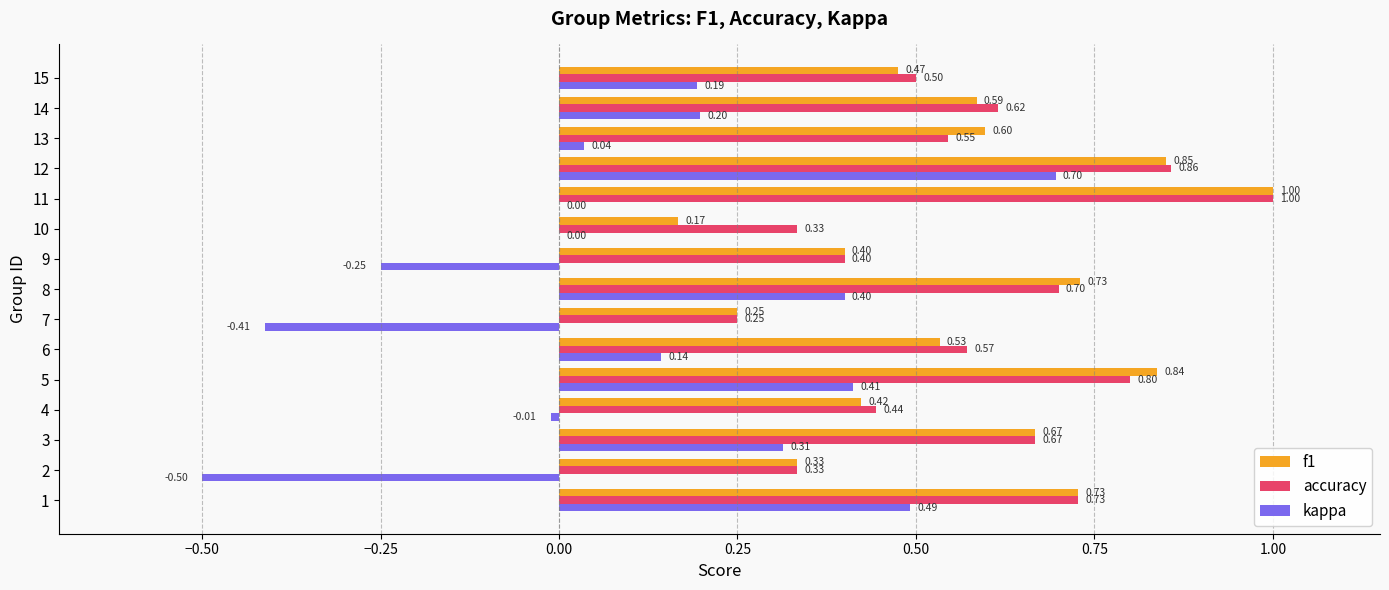

What is the sum of all kappa values?

1.7